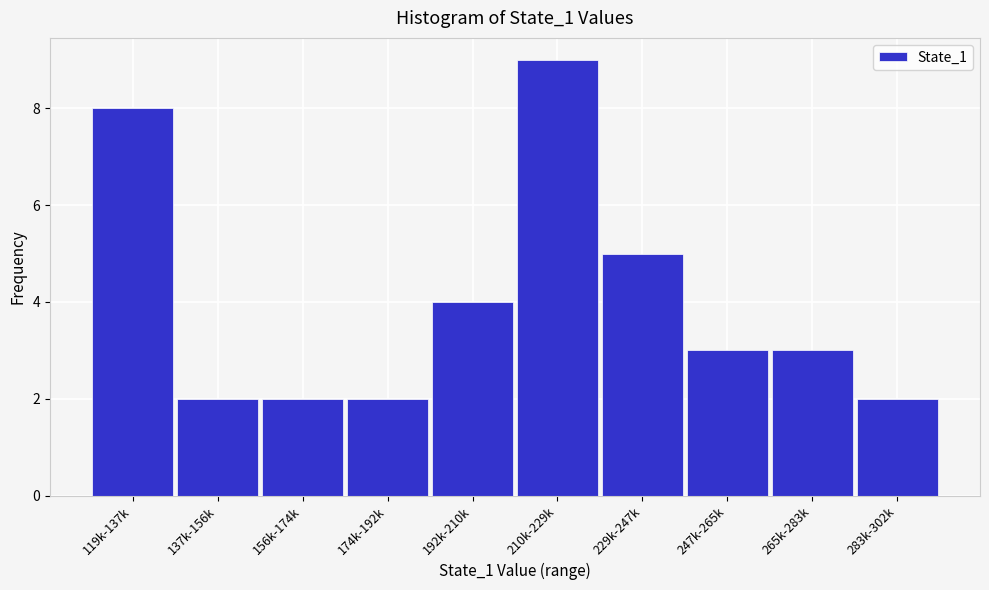

Reading right to left, what are all the values shown in this chart?

283k-302k=2	265k-283k=3	247k-265k=3	229k-247k=5	210k-229k=9	192k-210k=4	174k-192k=2	156k-174k=2	137k-156k=2	119k-137k=8